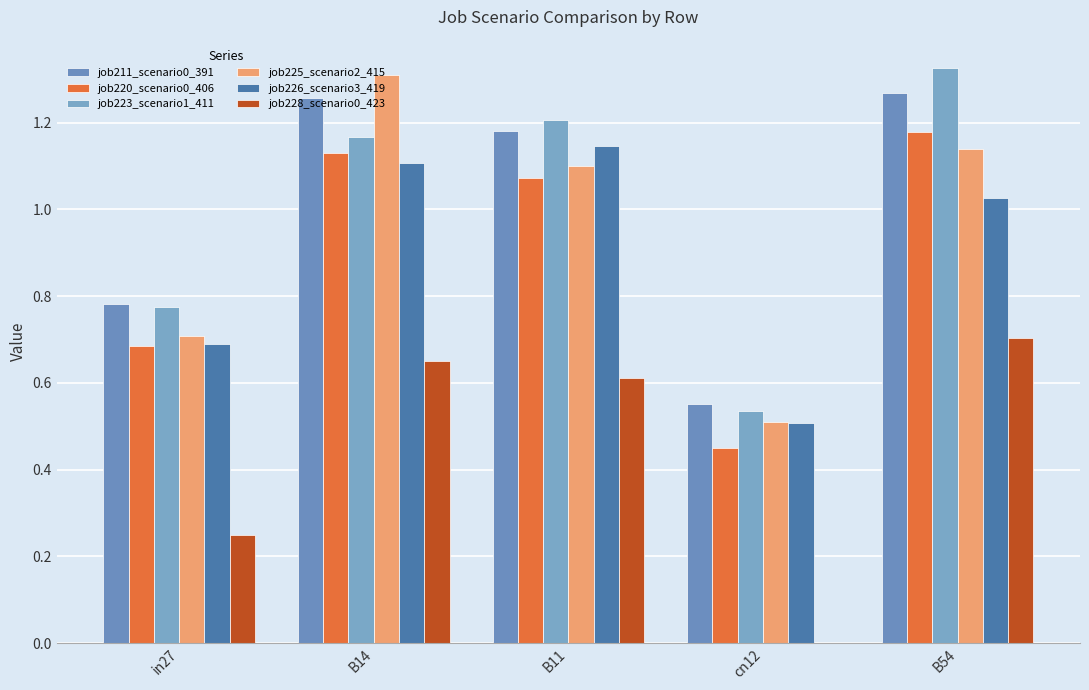

Which category has the highest value in the job211_scenario0_391 series?

B54